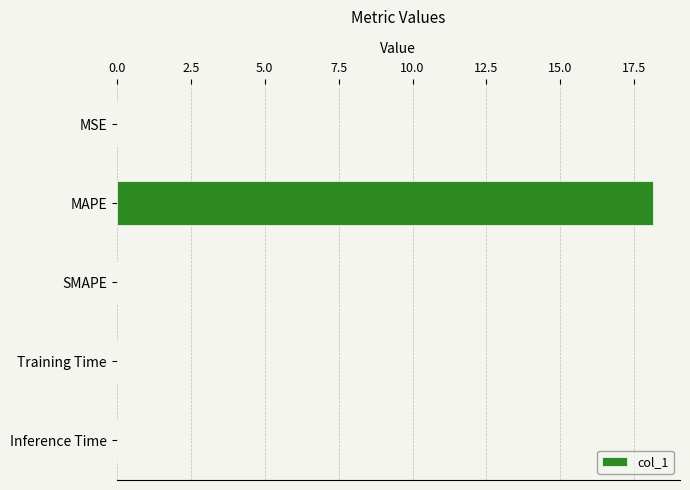

What is the maximum value shown in the chart?

18.1